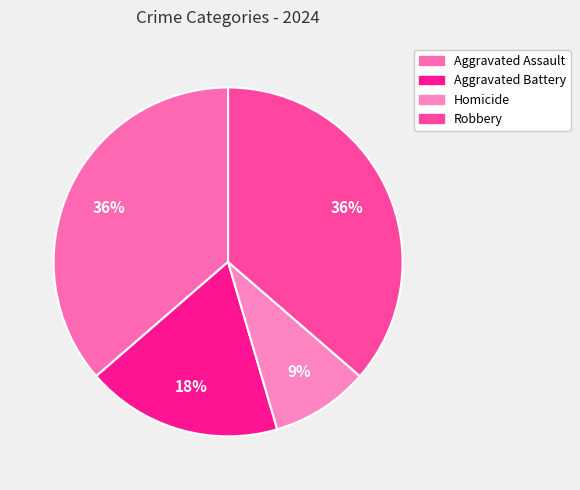

Count the number of slices in the pie.

4